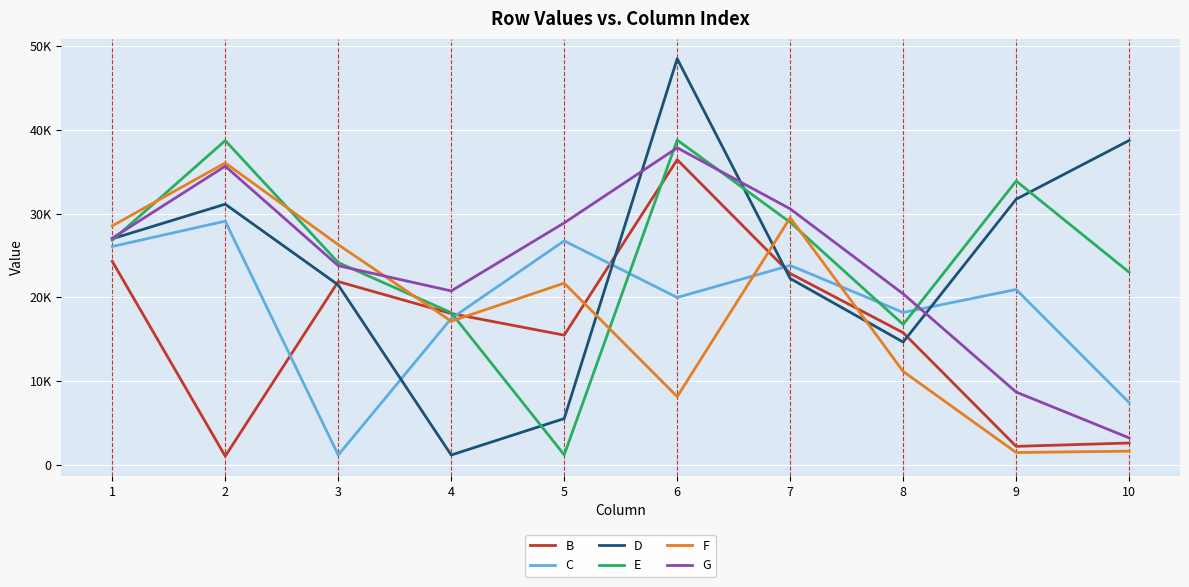

Is the value of E at 4 greater than the value of G at 8?

No